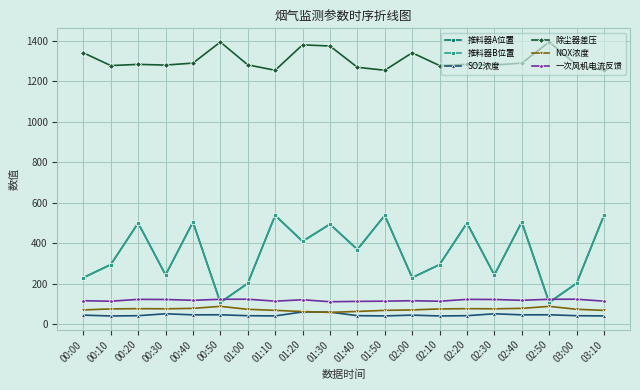

What is the spread (max minus min) of values at 01:50?

1213.7